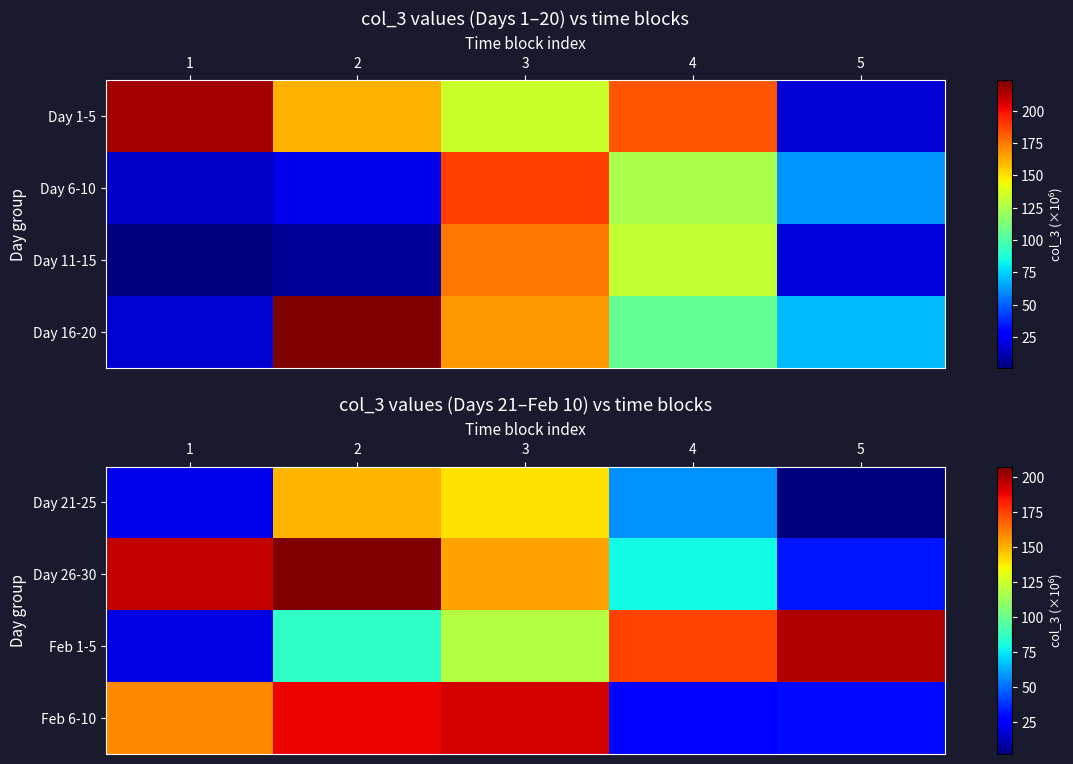

Is the value of Day 26-30 at 2 greater than the value of Feb 6-10 at 1?

Yes